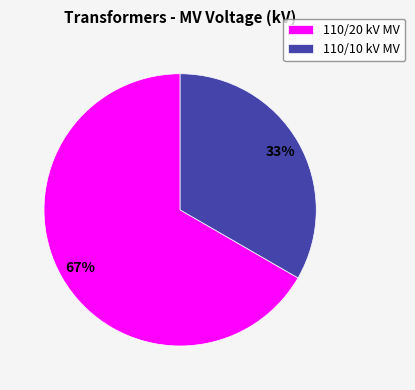

Is the sum of 110/20 kV MV and 110/10 kV MV greater than half?

Yes